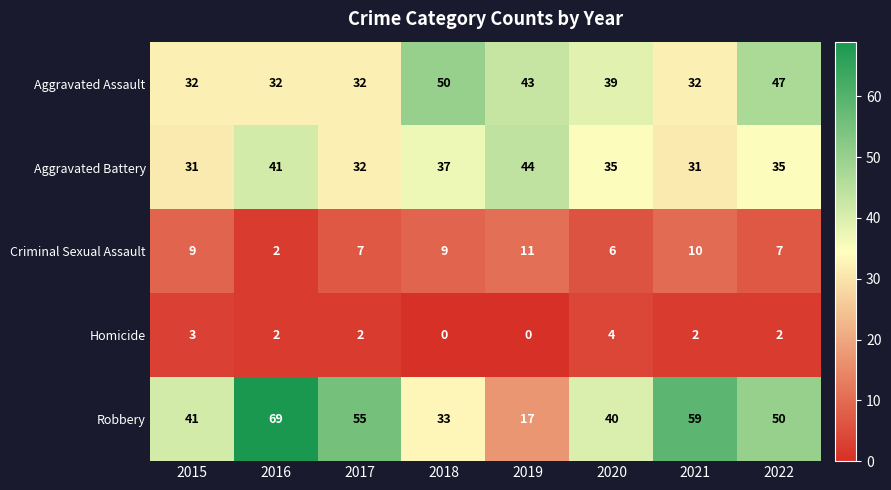

The Aggravated Battery series shows 16 at 2017. True or false?

False